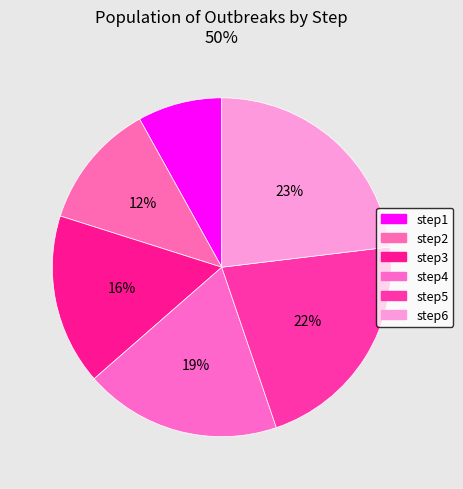

How many segments does this pie chart have?

6